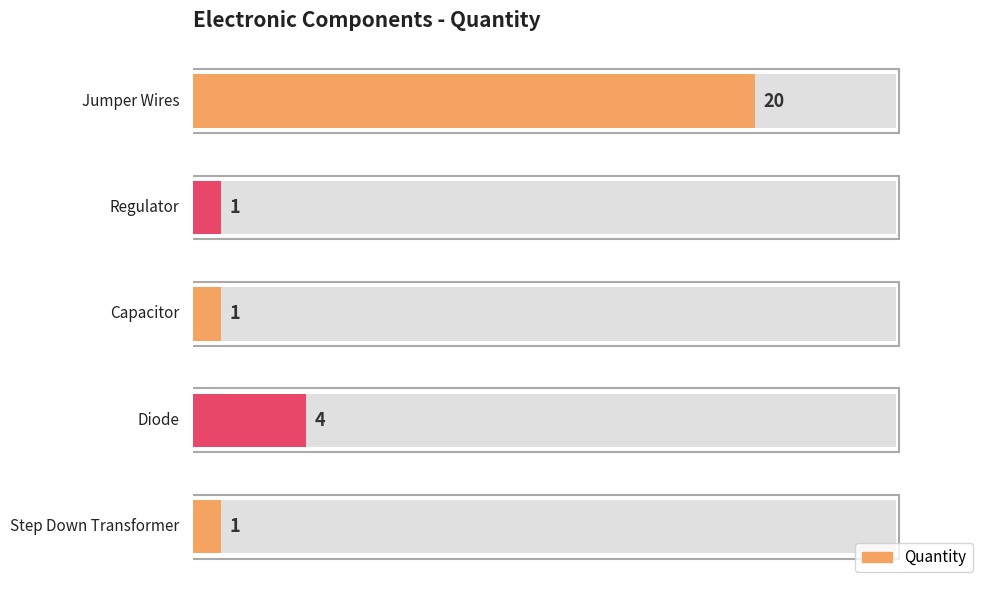

What is the difference between the values at Jumper Wires and Capacitor?

19